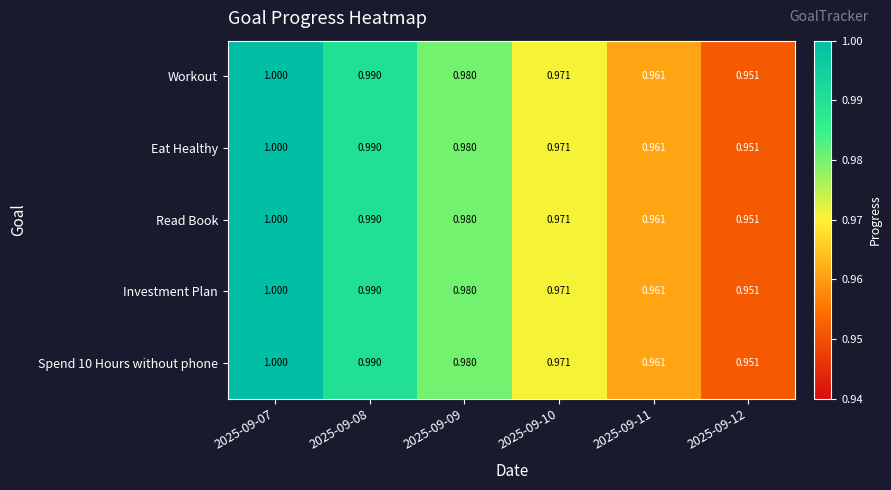

Is the value of Eat Healthy at 2025-09-12 greater than the value of Spend 10 Hours without phone at 2025-09-07?

No